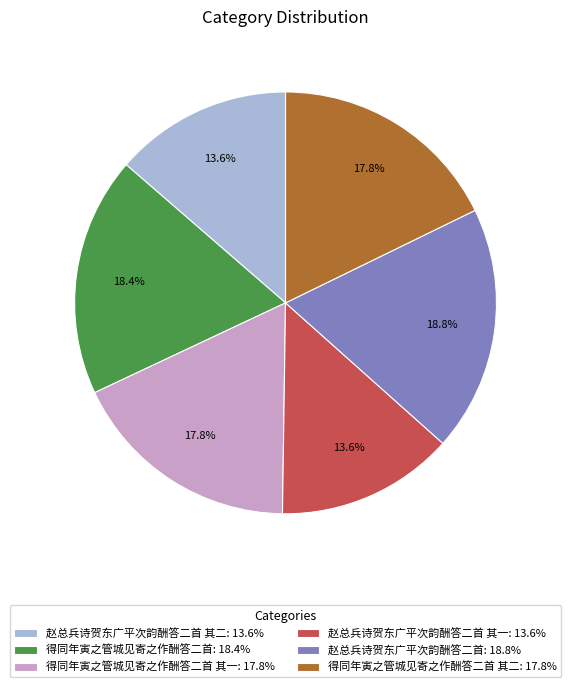

How many slices are in this pie chart?

6